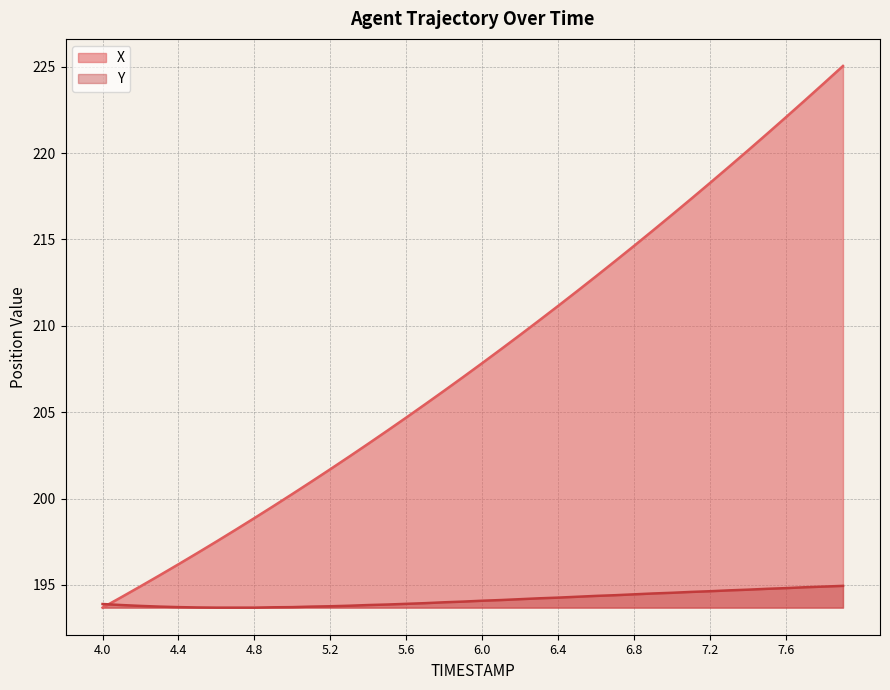

What position from the right is 6.1?

19